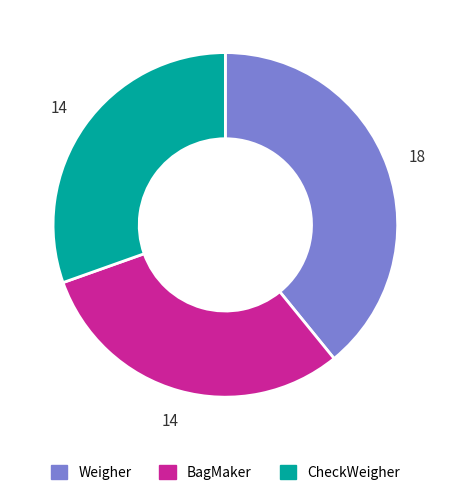

Combined, do Weigher and CheckWeigher account for over 50%?

Yes